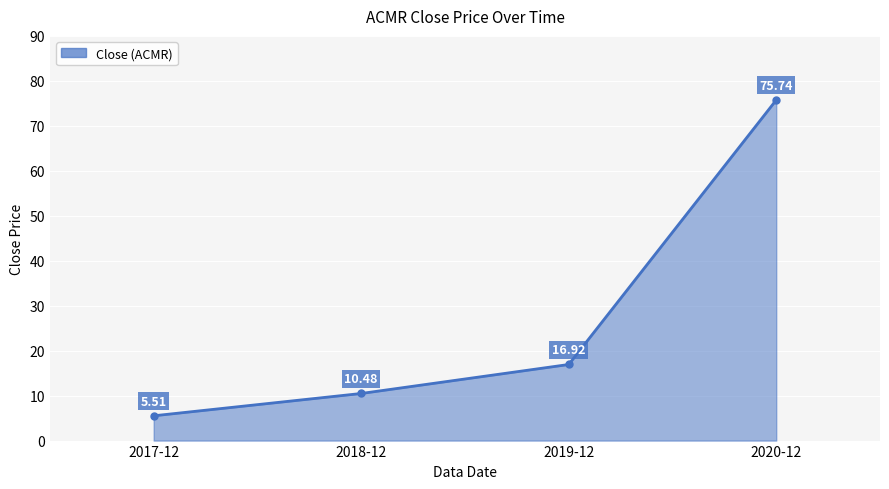

What position from the right is 2018-12?

3